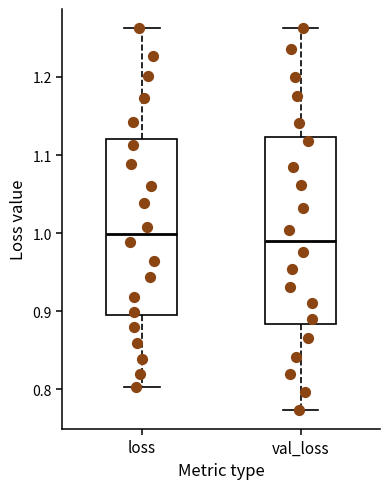

Reading left to right, transcribe this box plot: for each box, give where its median line is, the range the box spans, and where its two whiskers end, as read against the y-axis. The values are not printed on the chart, so give them approximately, as read against the axis.

loss: median 1.00, box 0.89 to 1.12, whiskers 0.80 to 1.26
val_loss: median 0.99, box 0.88 to 1.12, whiskers 0.77 to 1.26